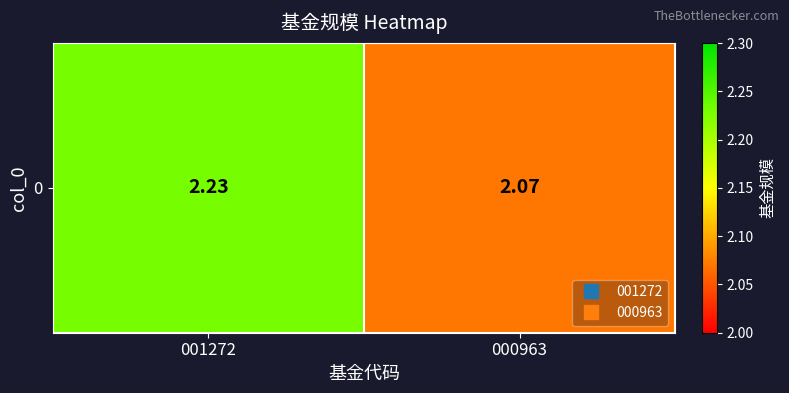

Reading left to right, extract all data points from this chart.

2.2	2.1